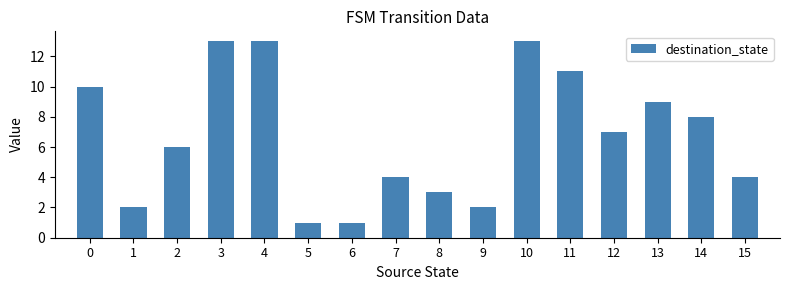

The chart shows a value of 4 at 0. True or false?

False